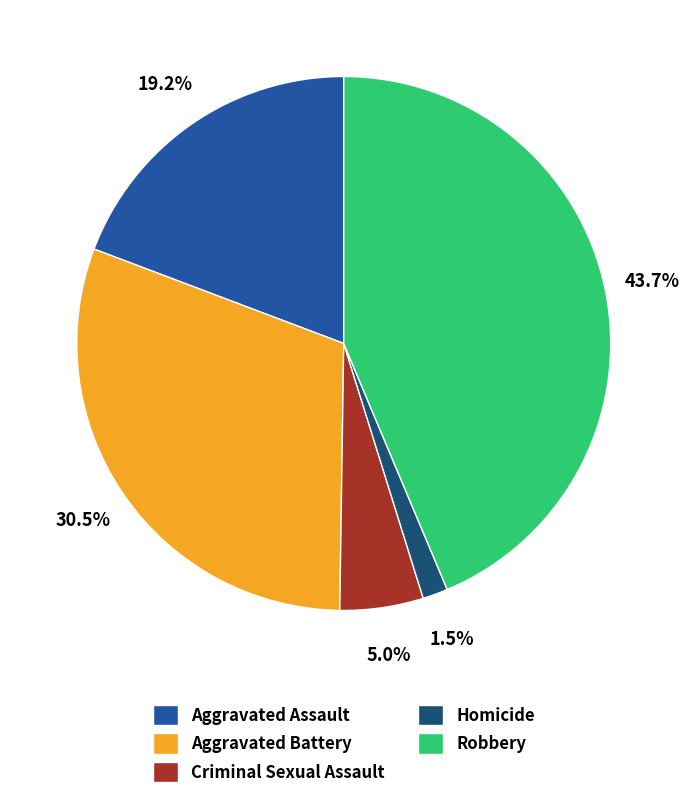

To the nearest percent, what is the difference between the Homicide and Aggravated Battery slice percentages?

29%